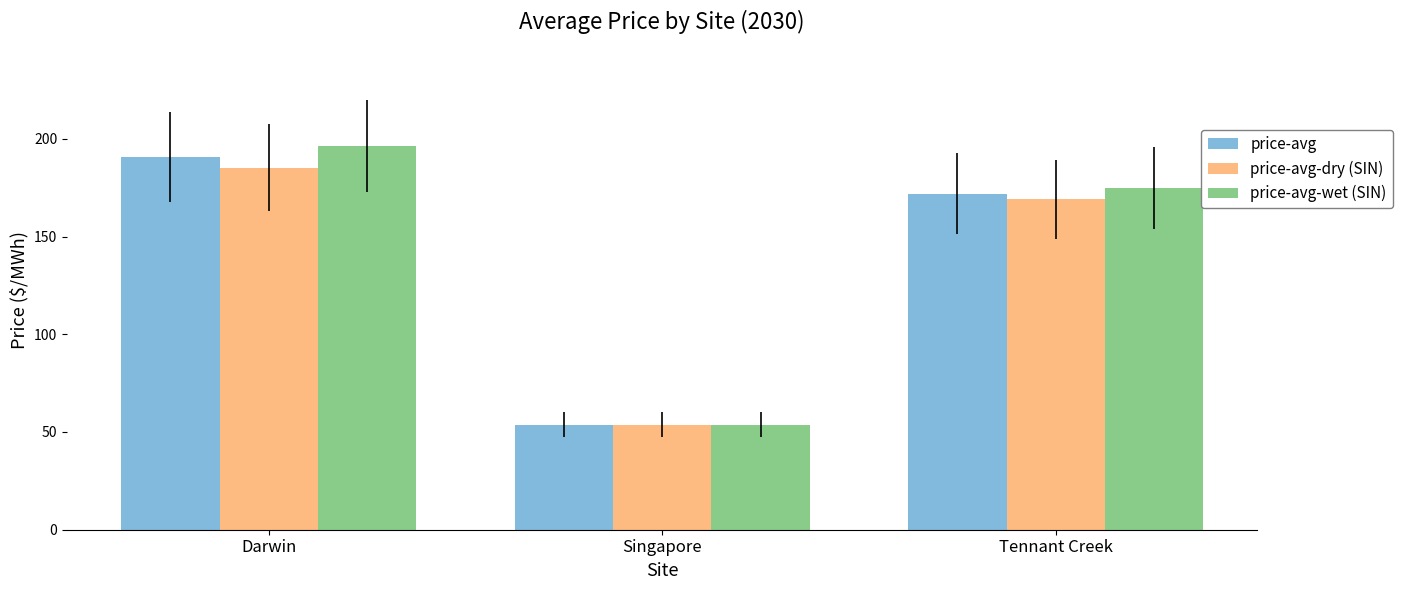

What is the minimum value shown in the chart?

53.7